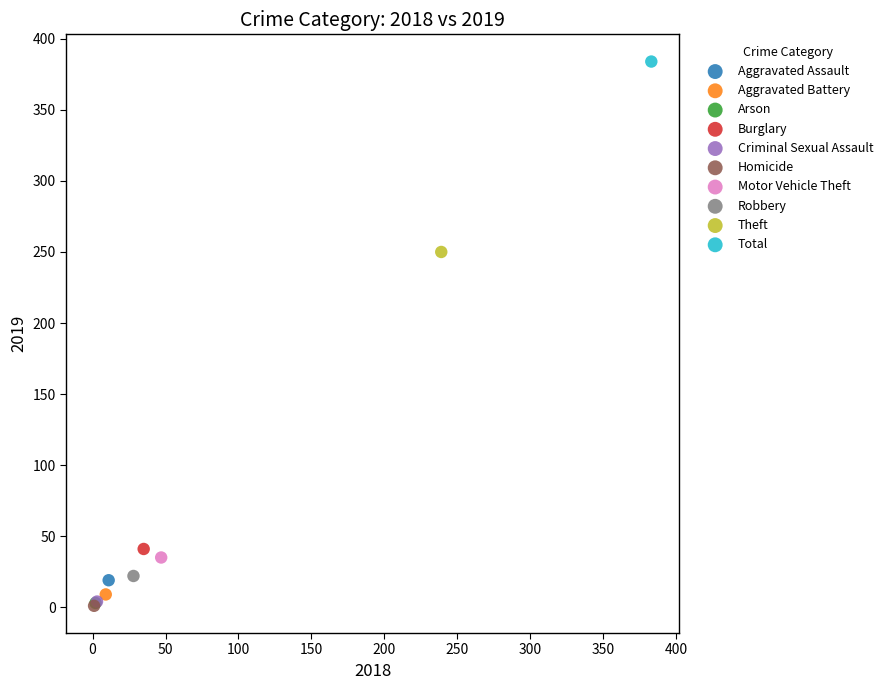

What are all the series names shown in the legend?

Aggravated Assault, Aggravated Battery, Arson, Burglary, Criminal Sexual Assault, Homicide, Motor Vehicle Theft, Robbery, Theft, Total